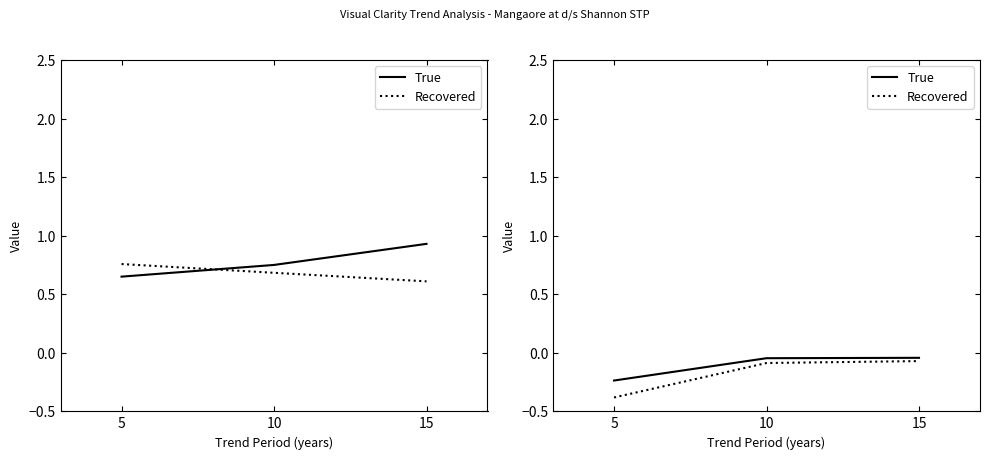

At which category does the chart reach its peak across all series?

15